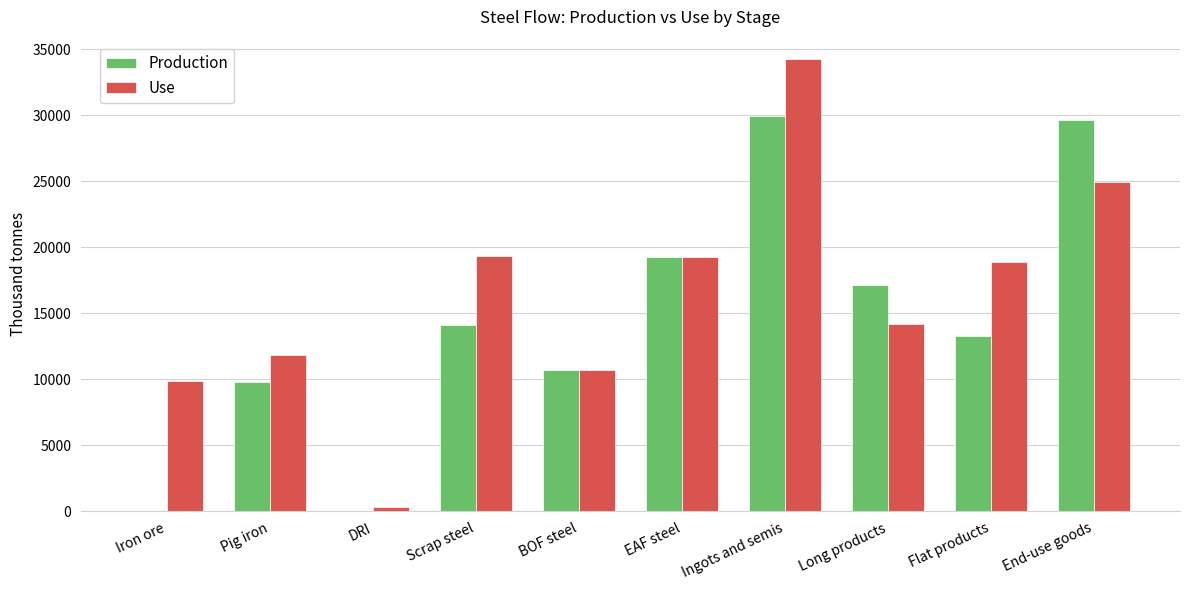

How many groups of bars are there?

10